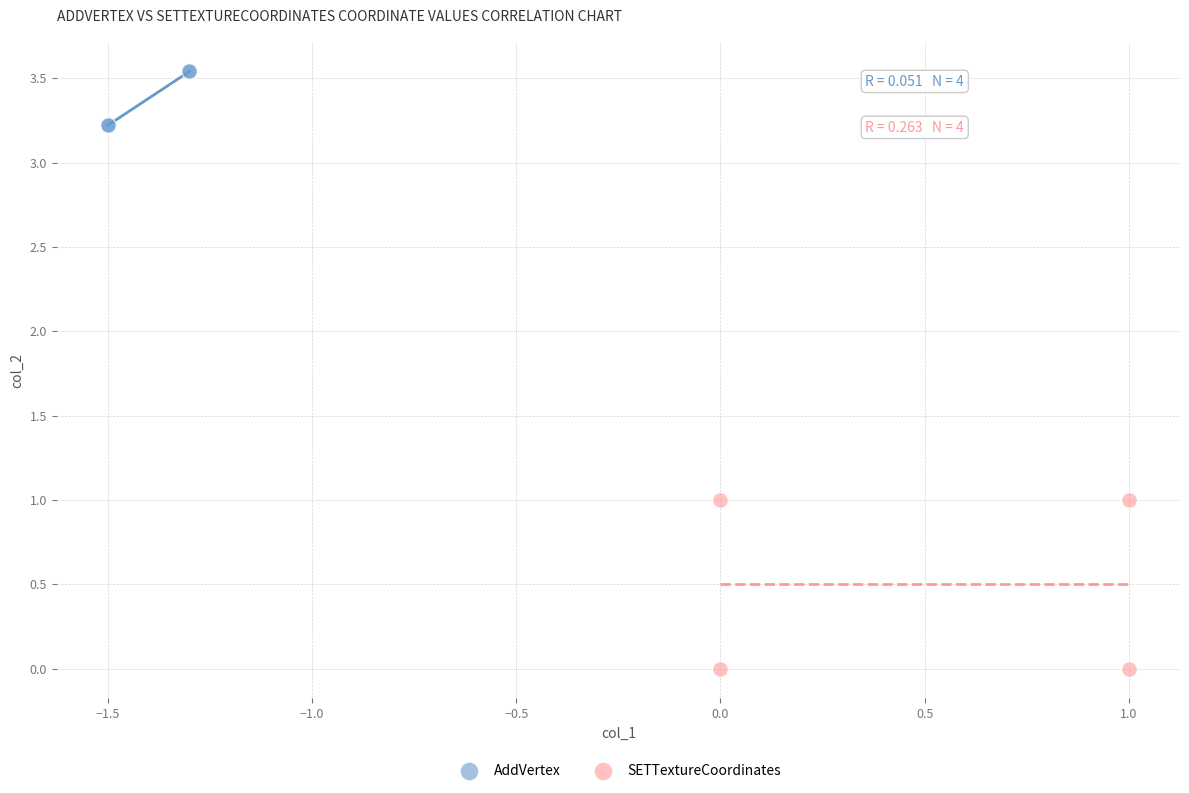

What are all the series names shown in the legend?

AddVertex, SETTextureCoordinates